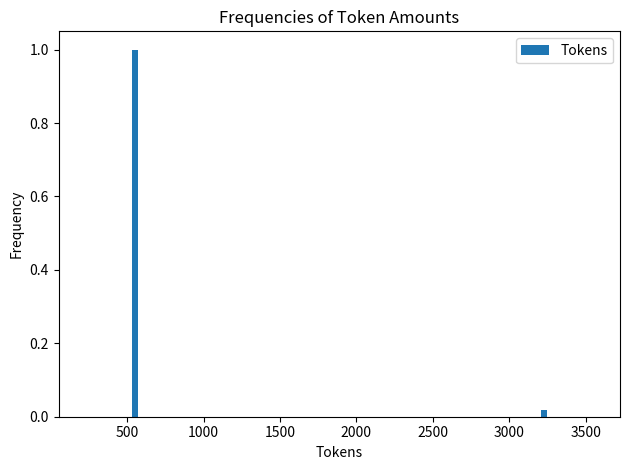

Rank the categories by value from lowest to highest.

3000, 500